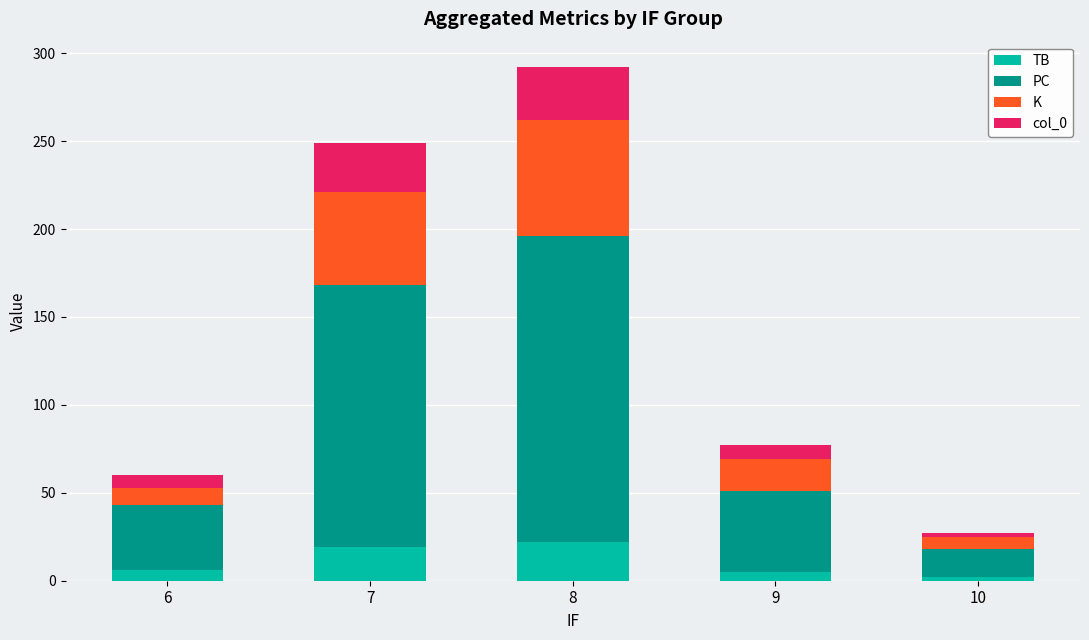

What is the maximum value for TB?

22